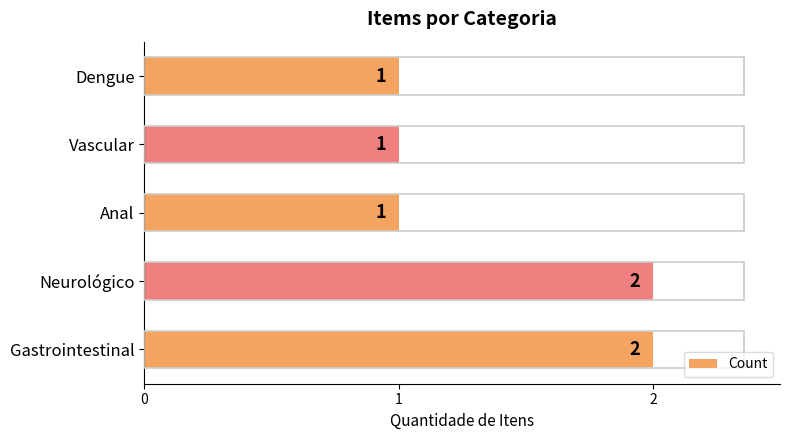

Are the bars horizontal?

Yes